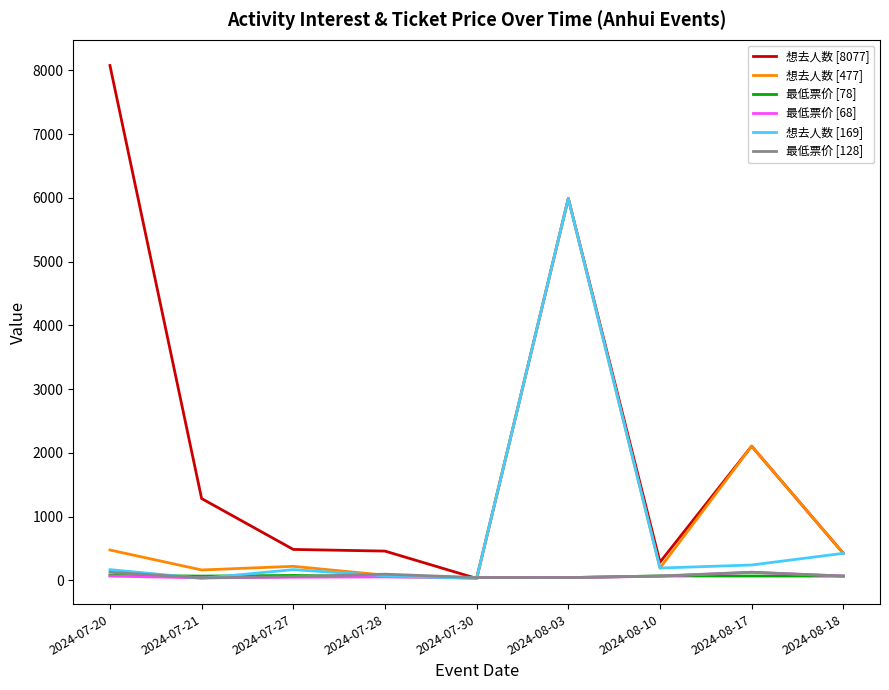

Which series has the largest range (max minus min)?

想去人数 [8077]